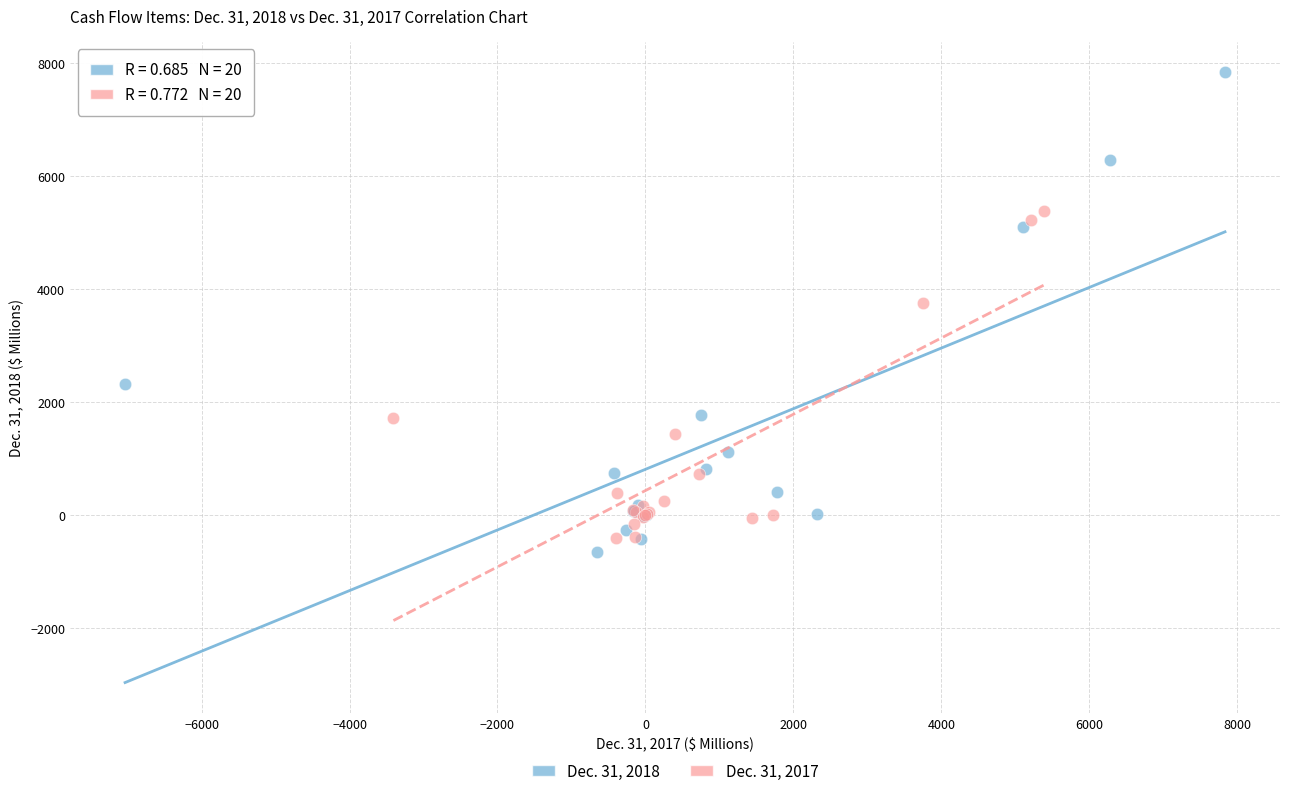

Which series contains the lowest Y value?

Dec. 31, 2018